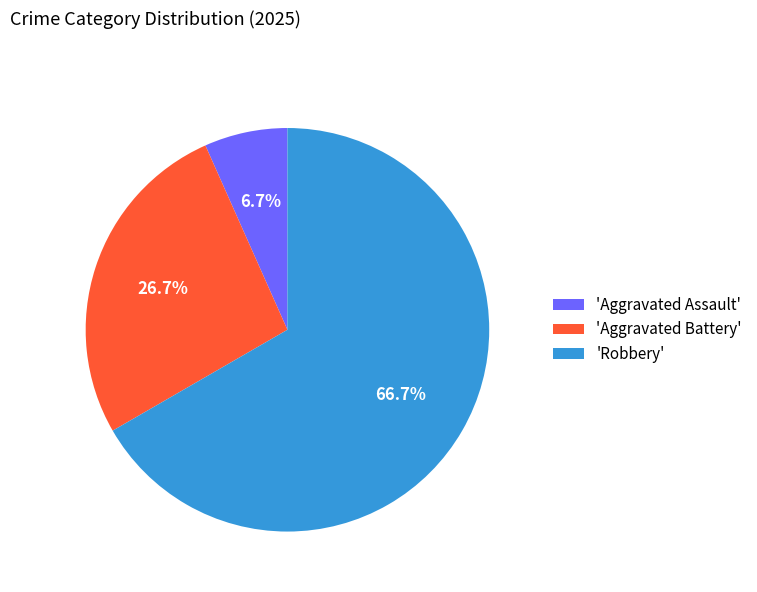

Rank the categories by value from lowest to highest.

'Aggravated Assault', 'Aggravated Battery', 'Robbery'